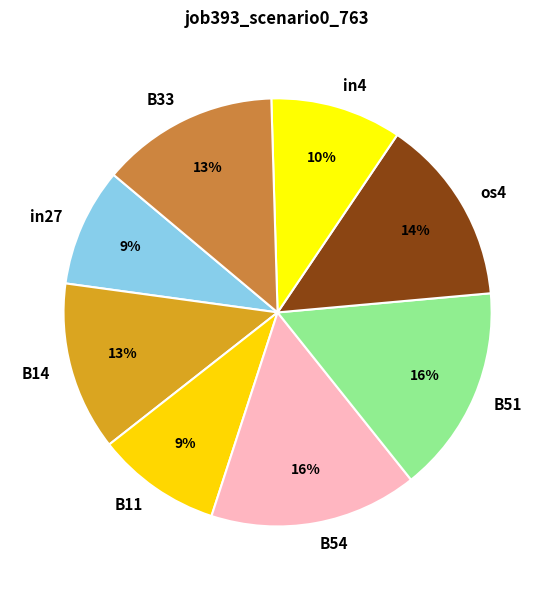

How many slices are in this pie chart?

8